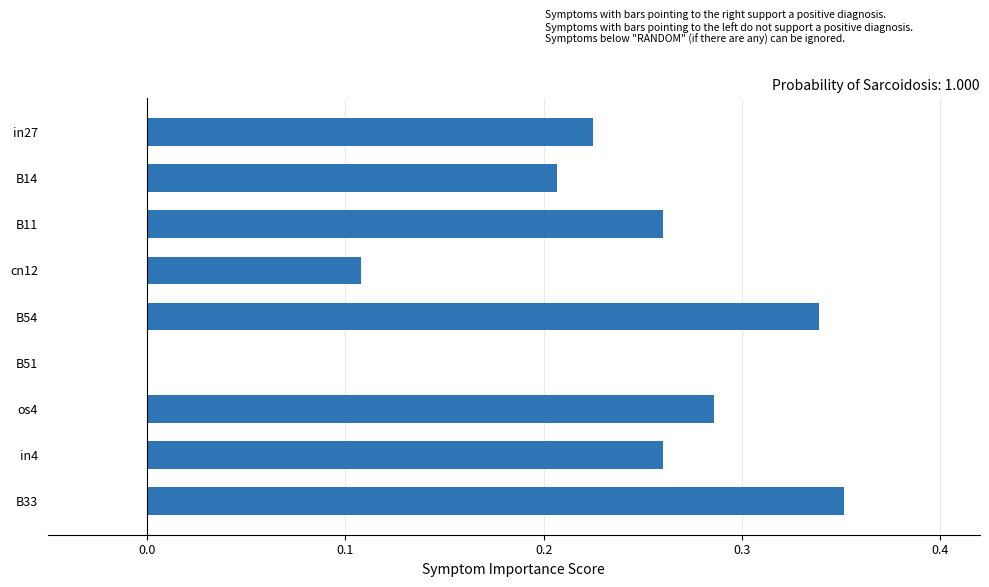

What is the sum of all values?

2.0